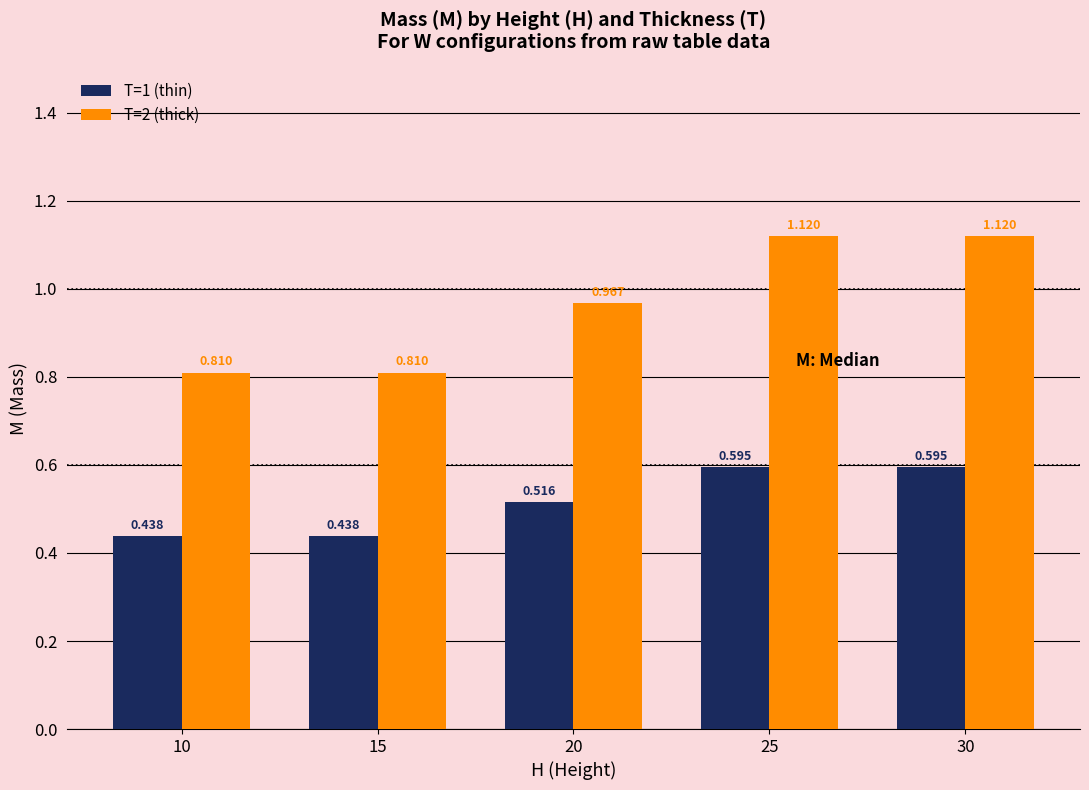

How many T=2 (thick) values are between 0 and 1?

3